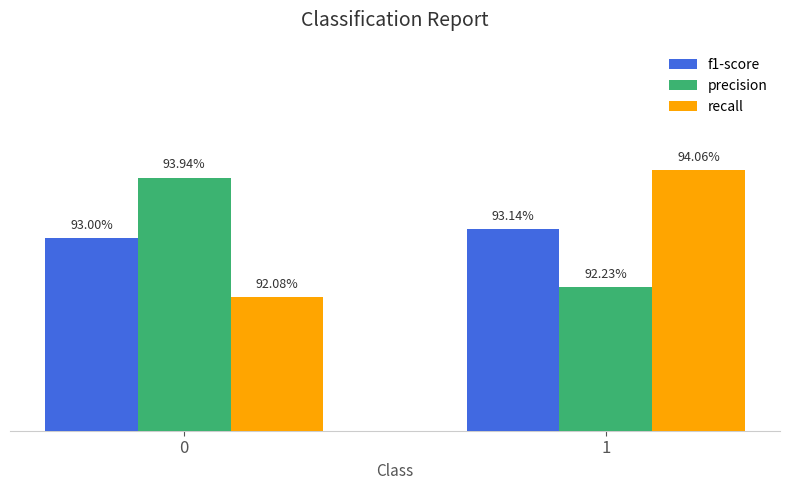

What is the highest value of the f1-score series?

0.9